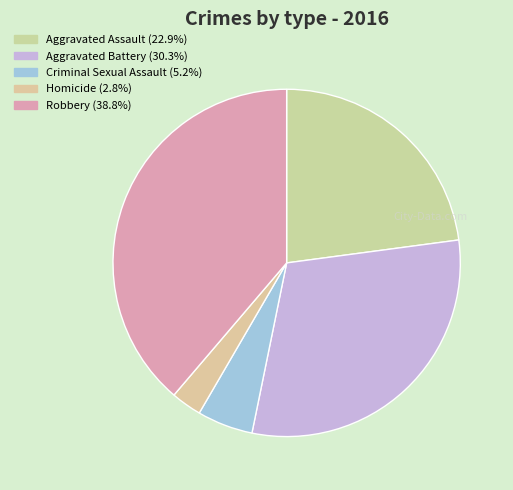

What is the smallest slice in the pie chart?

Homicide